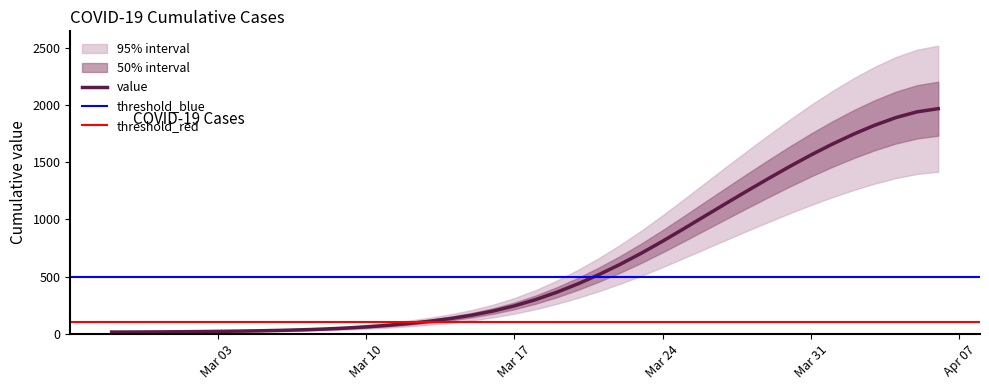

Reading right to left, what are all the values shown in this chart?

1969.4	1941.7	1891.2	1824.2	1745.9	1658.9	1564.5	1463.9	1358.9	1251.1	1141.5	1030.4	919.1	809.8	705.2	607.6	517.8	435.9	362.3	297.9	243.3	198.4	162.1	132.8	108.9	89.1	72.7	59.3	48.7	40.4	34.1	29.3	25.5	22.6	20.2	18.3	16.8	15.6	14.7	14.3